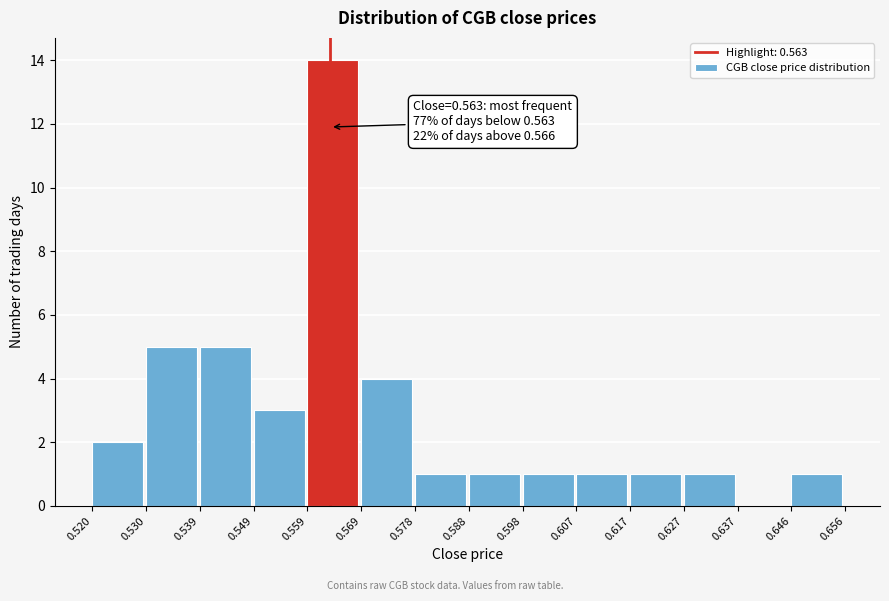

Over which range of the x-axis is the bar tallest?

0.559 to 0.569